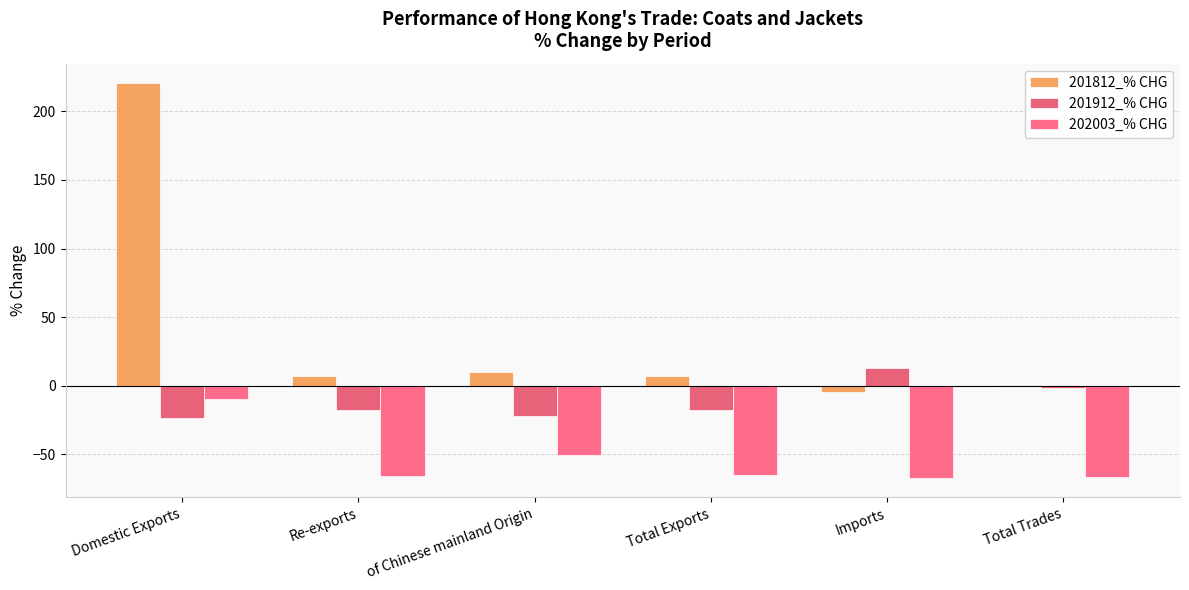

Are the bars horizontal?

No